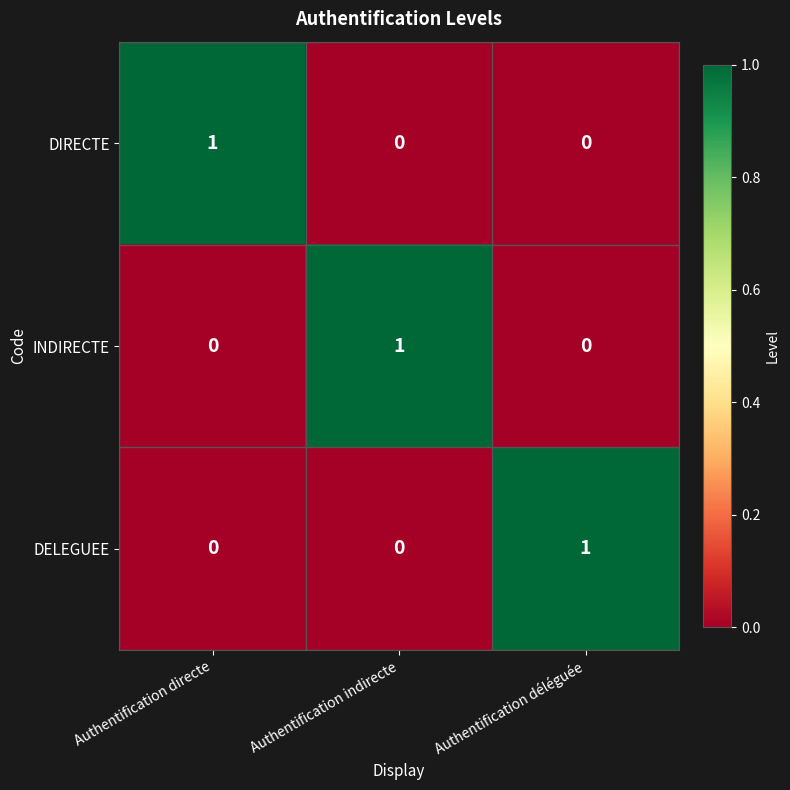

What is the total value across all series at Authentification directe?

1